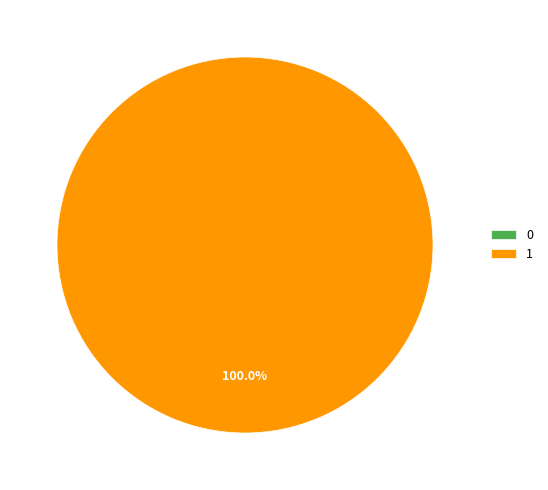

Which category has the biggest portion of the pie?

1